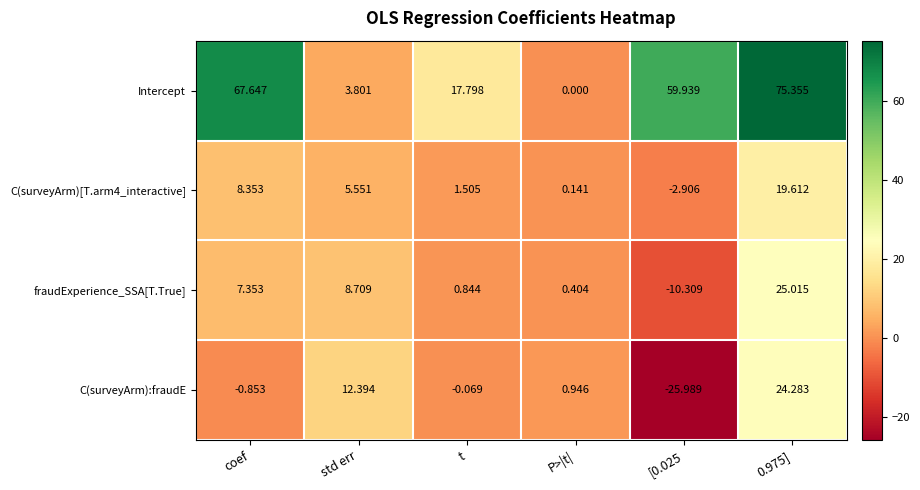

Which series has the widest spread of values?

Intercept